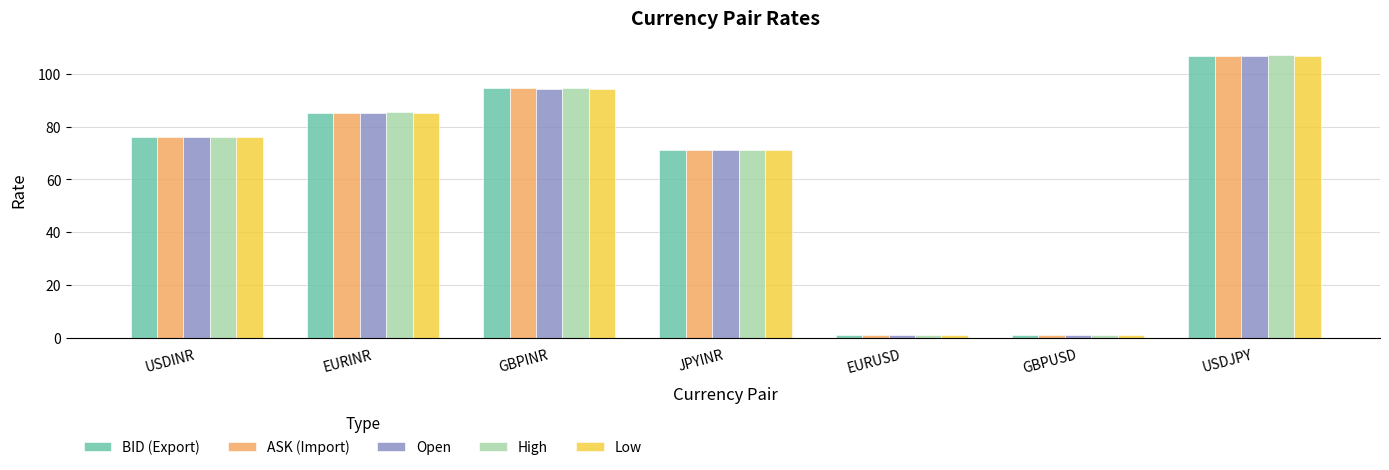

The value of Open at GBPUSD is 1.2. True or false?

True